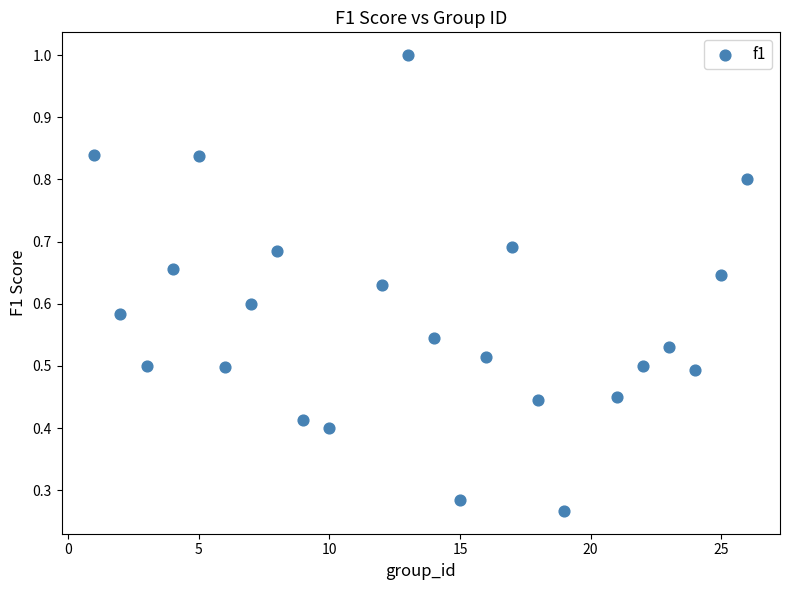

What is the range of X values (max minus min)?

25.0